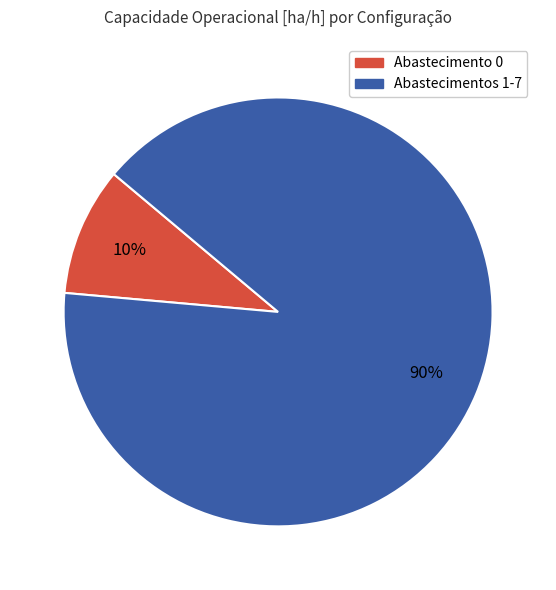

To the nearest percent, what is the average slice percentage?

50%